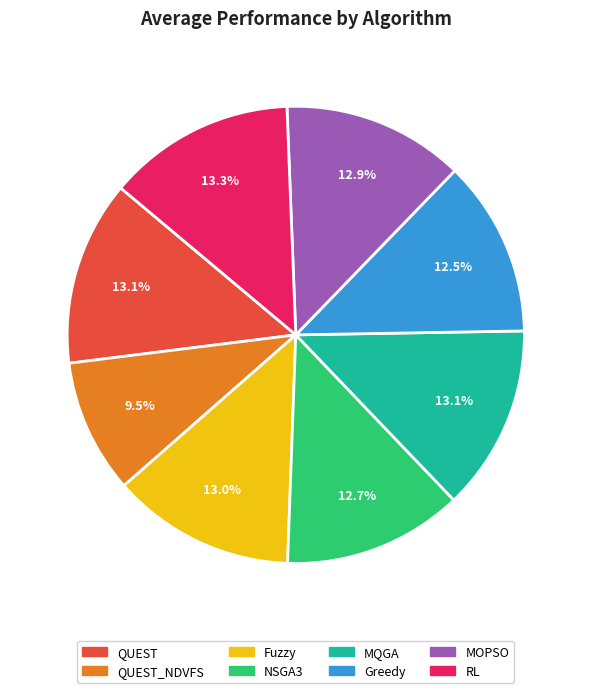

Is there any slice that represents more than half of the pie?

No